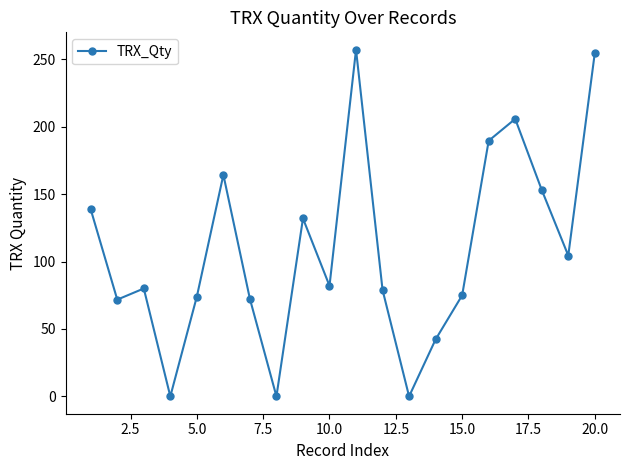

What is the value of the 10th point from the left?

82.0